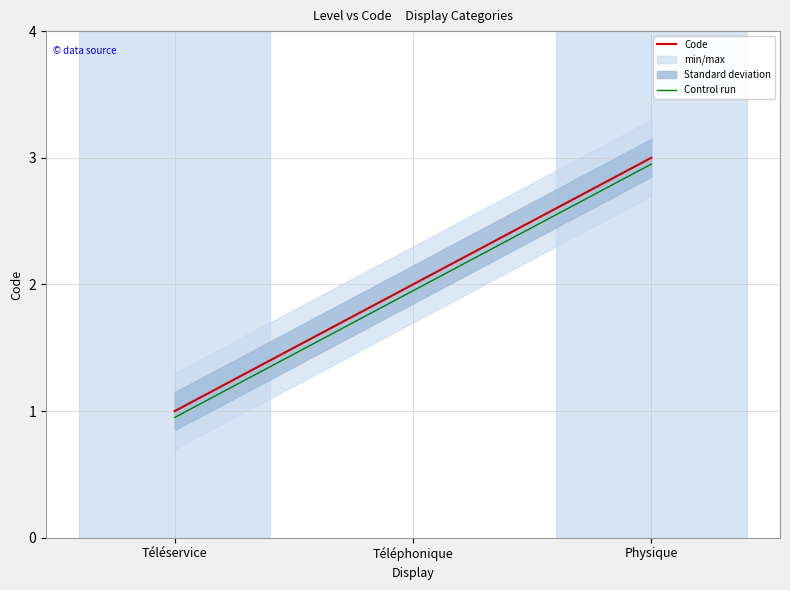

Between Téléservice and Physique, which series saw the biggest shift?

Code